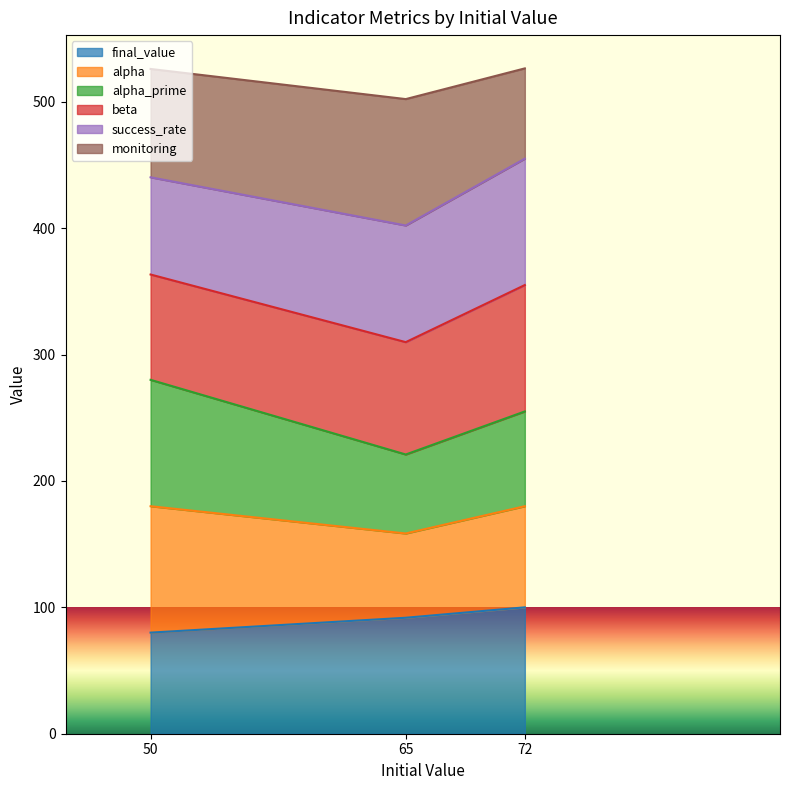

Which category has the lowest value in the final_value series?

50